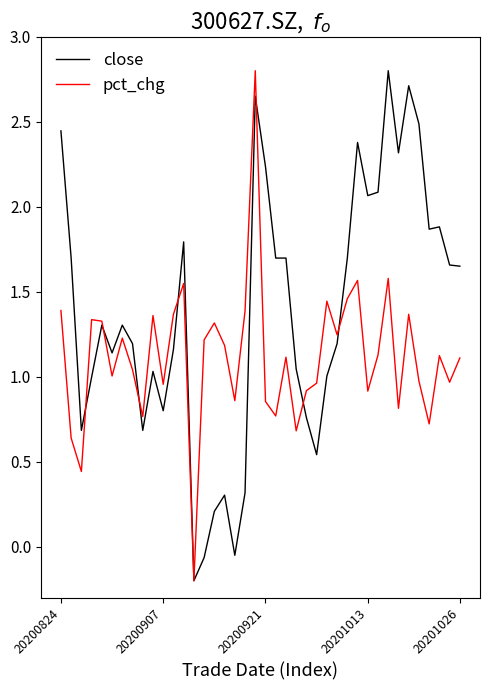

How many lines are shown in the chart?

2